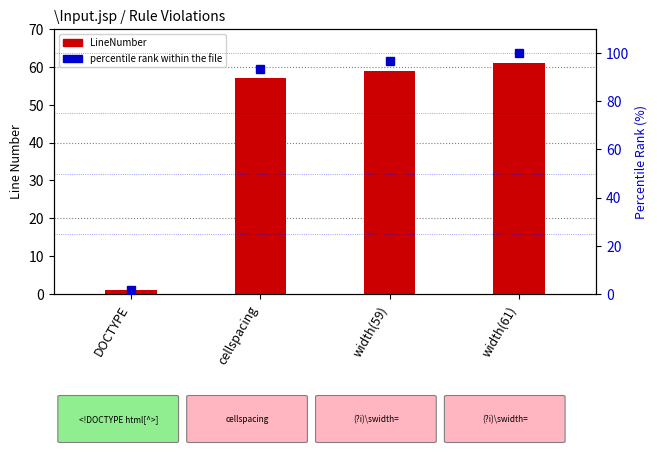

Are the bars grouped side by side (vs. stacked)?

Yes